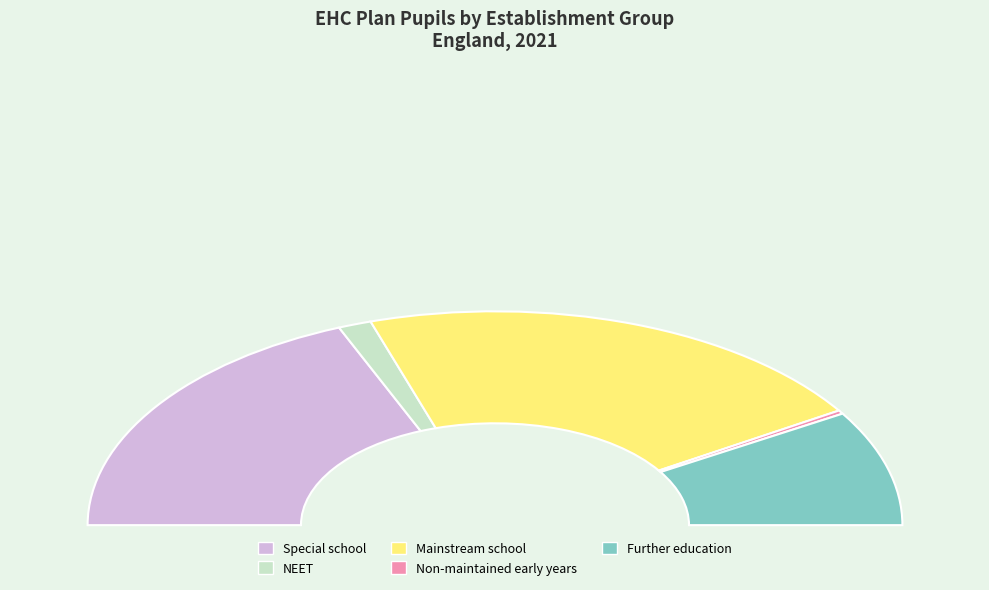

True or false: NEET accounts for 3% of the total.

True